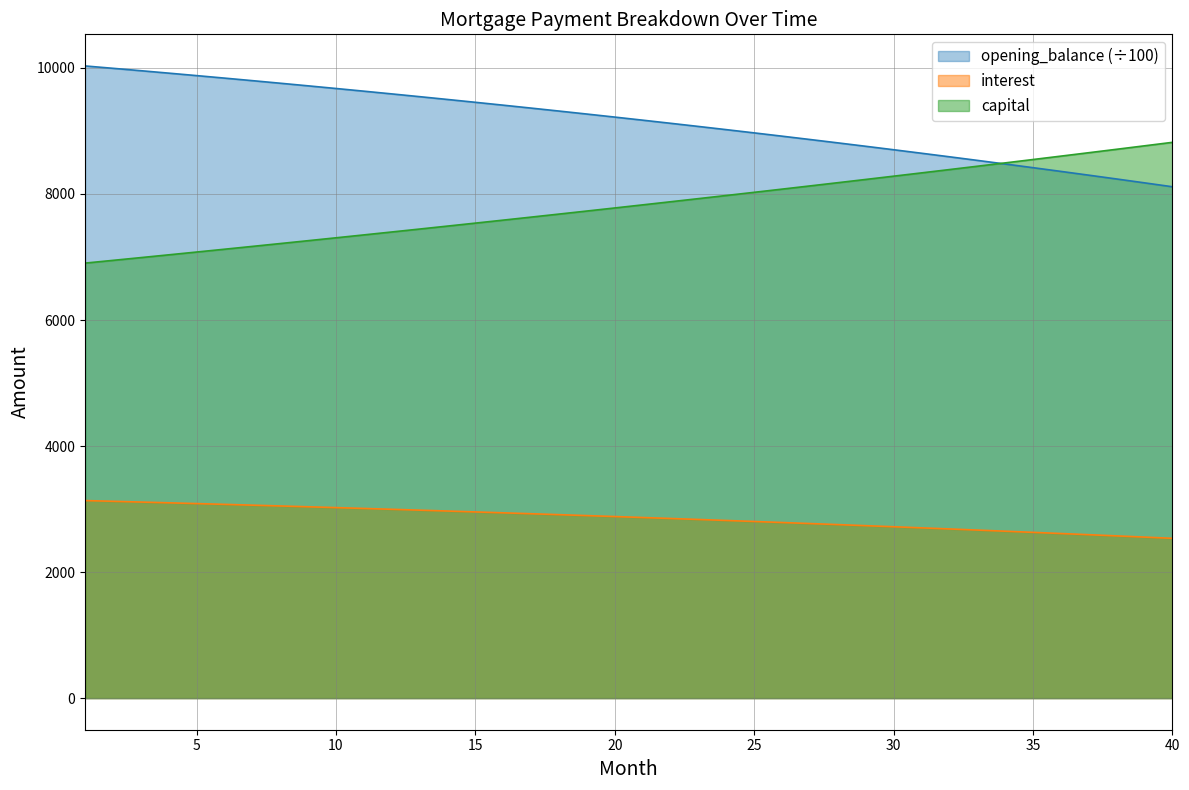

What is the average value of the opening_balance series?

9152.9